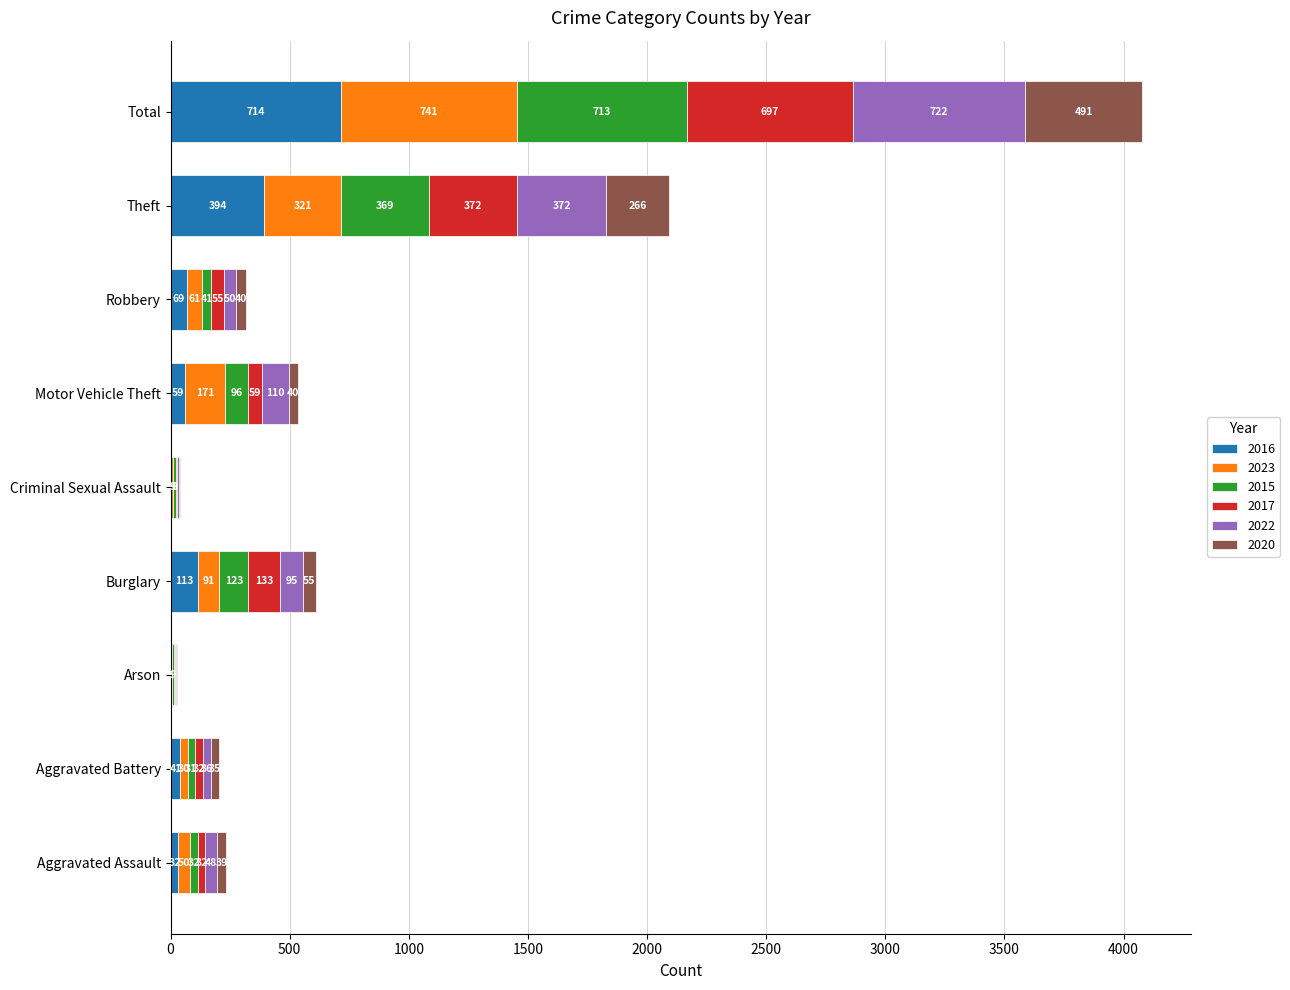

Count the number of categories in the chart.

9